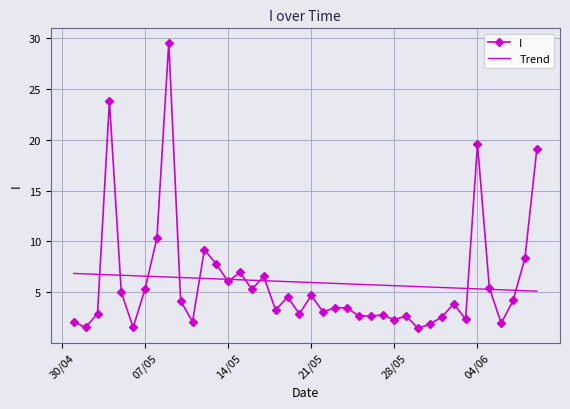

Which series has the widest spread of values?

I